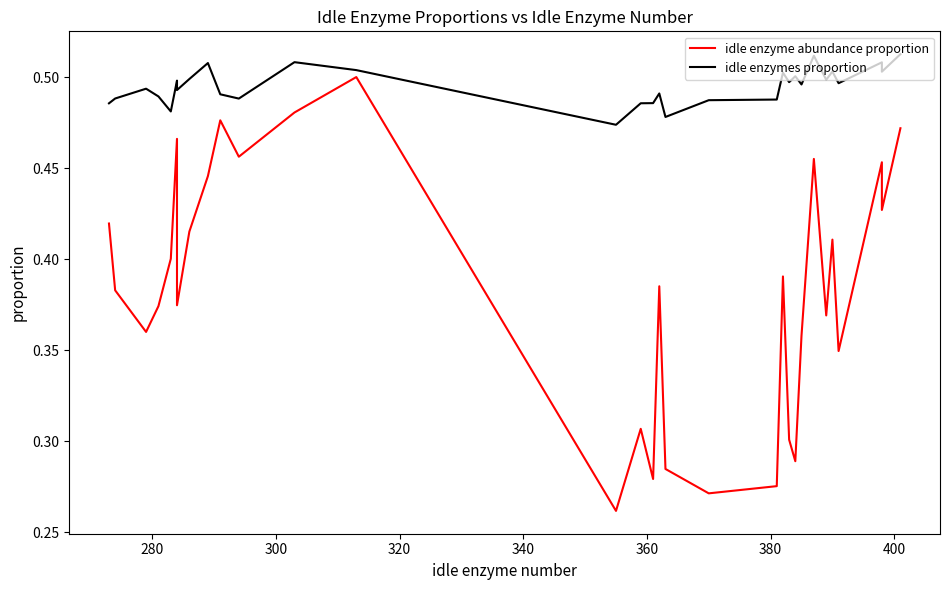

Is it true that idle enzymes proportion equals 0.5 at 380?

True